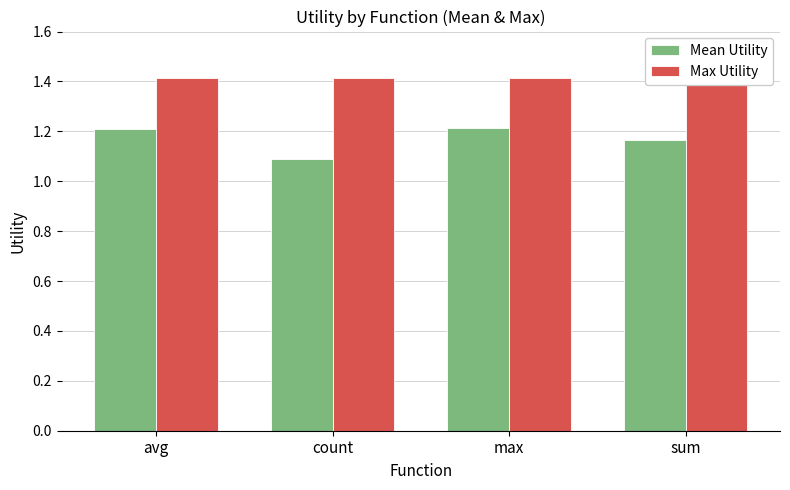

What value does the Max Utility series have at avg?

1.4